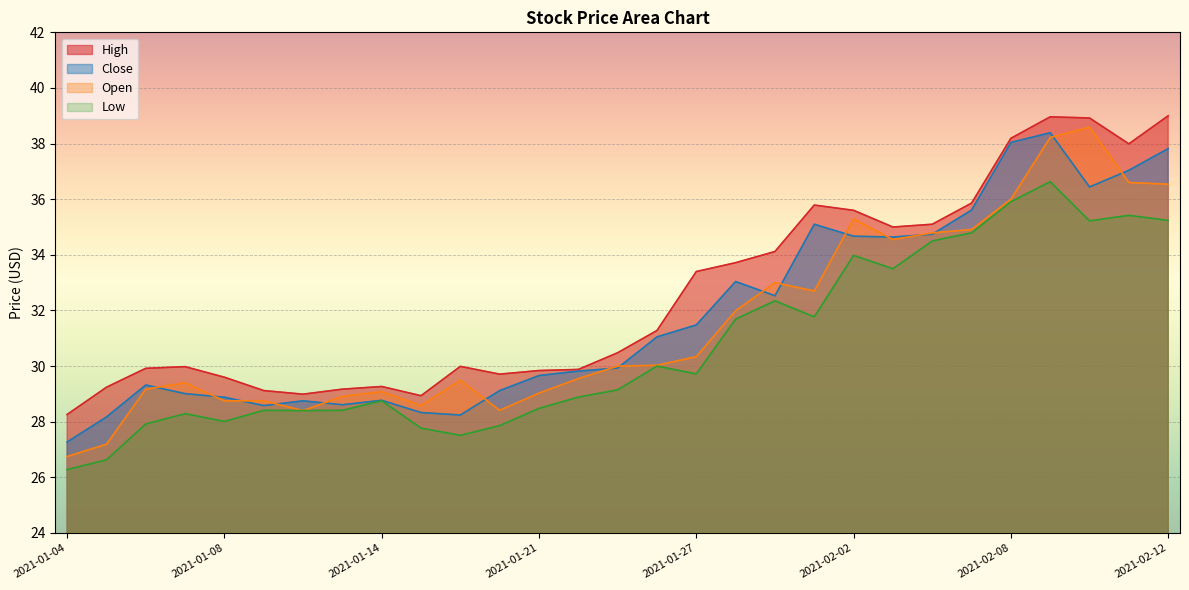

Reading right to left, what are all the values shown in this chart?

High: 39.0	38.0	38.9	39.0	38.2	35.9	35.1	35.0	35.6	35.8	34.1	33.7	33.4	31.3	30.5	29.9	29.8	29.7	30.0	28.9	29.3	29.2	29.0	29.1	29.6	30.0	29.9	29.2	28.3
Close: 37.8	37.0	36.4	38.4	38.0	35.6	34.7	34.6	34.7	35.1	32.5	33.0	31.5	31.0	29.9	29.8	29.7	29.1	28.2	28.3	28.8	28.6	28.8	28.6	28.9	29.0	29.3	28.2	27.3
Open: 36.5	36.6	38.6	38.2	36.0	34.9	34.8	34.5	35.3	32.7	33.0	32.0	30.3	30.0	30.0	29.5	29.0	28.4	29.5	28.6	29.1	28.9	28.4	28.8	28.8	29.4	29.2	27.2	26.8
Low: 35.2	35.4	35.2	36.6	35.9	34.8	34.5	33.5	34.0	31.8	32.3	31.7	29.7	30.0	29.1	28.9	28.5	27.9	27.5	27.8	28.8	28.4	28.4	28.4	28.0	28.3	27.9	26.6	26.3